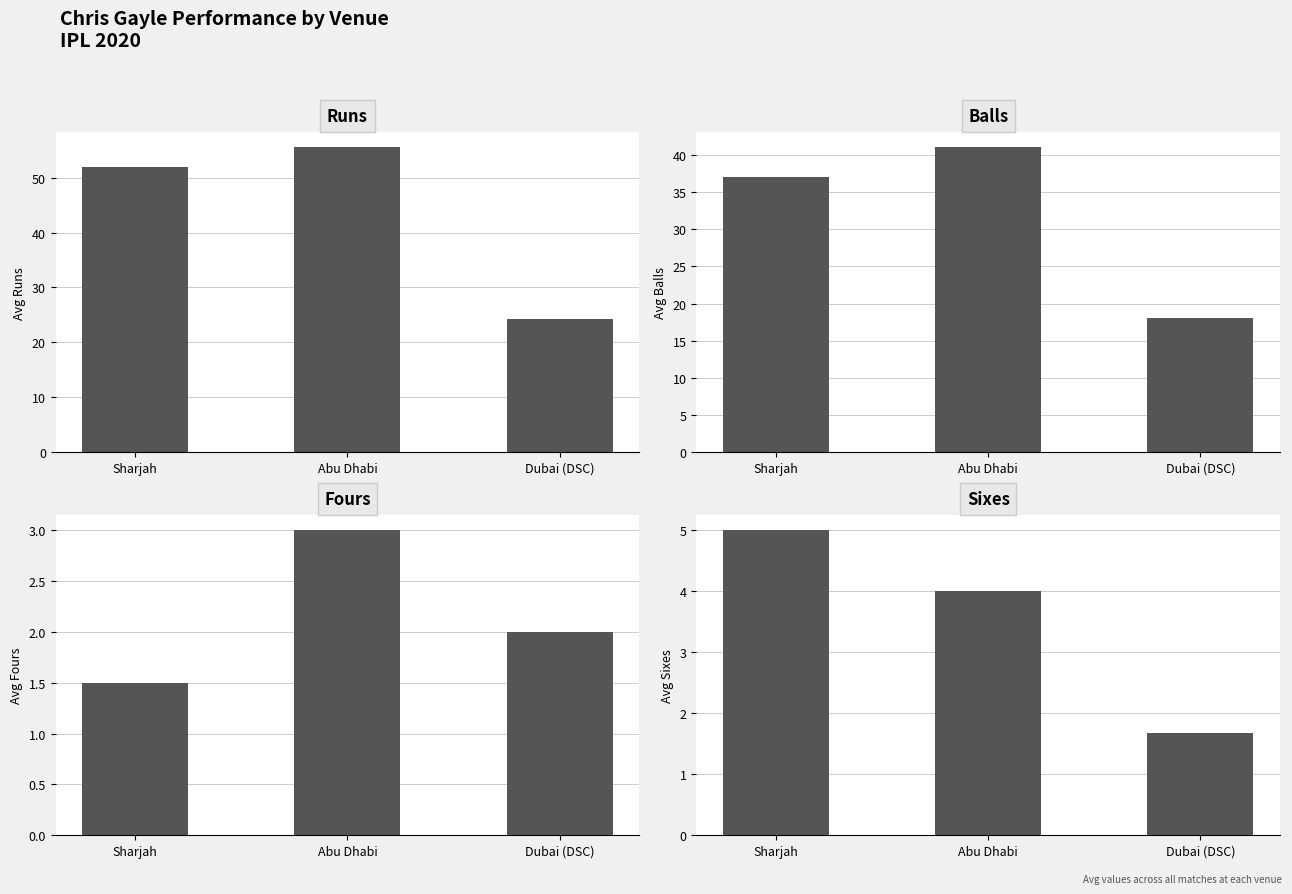

Is it true that runs equals 55.5 at Abu Dhabi?

True